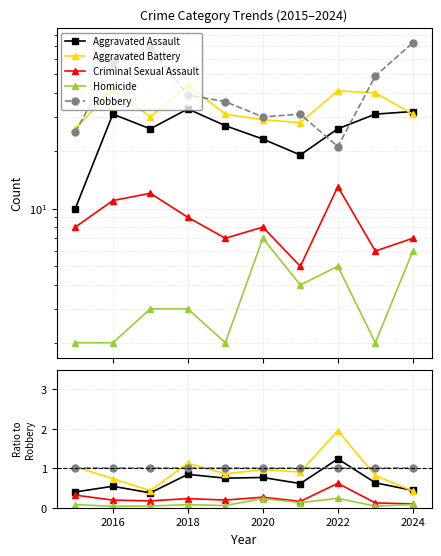

What are all the series names shown in the legend?

Aggravated Assault, Aggravated Battery, Criminal Sexual Assault, Homicide, Robbery